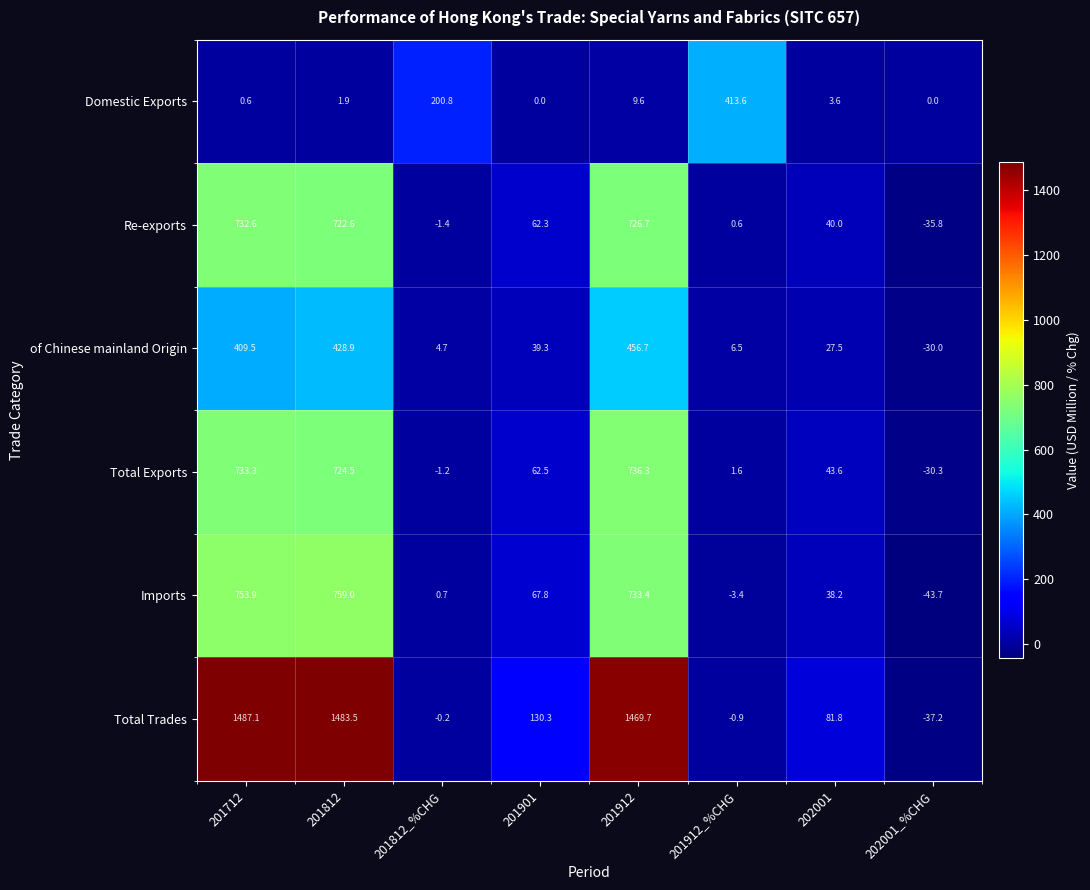

Which series has the largest range (max minus min)?

Total Trades